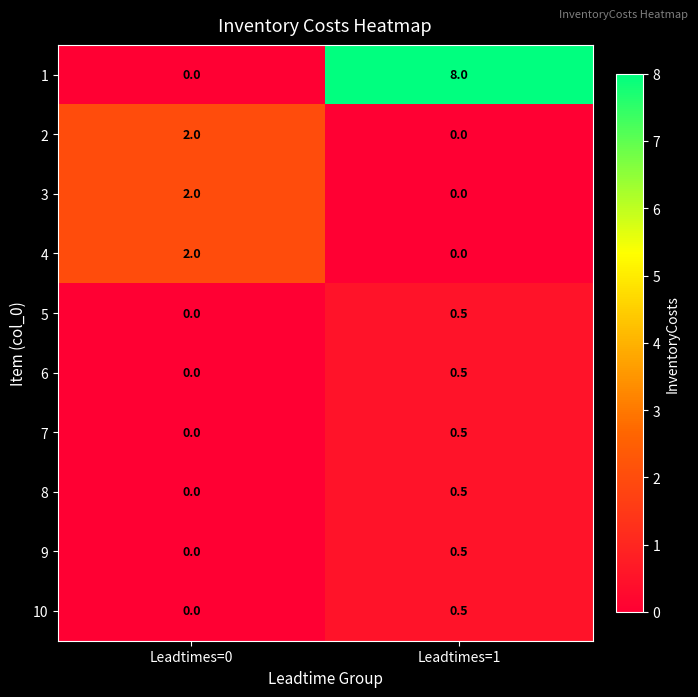

At which category is the sum across all series the highest?

Leadtimes=1